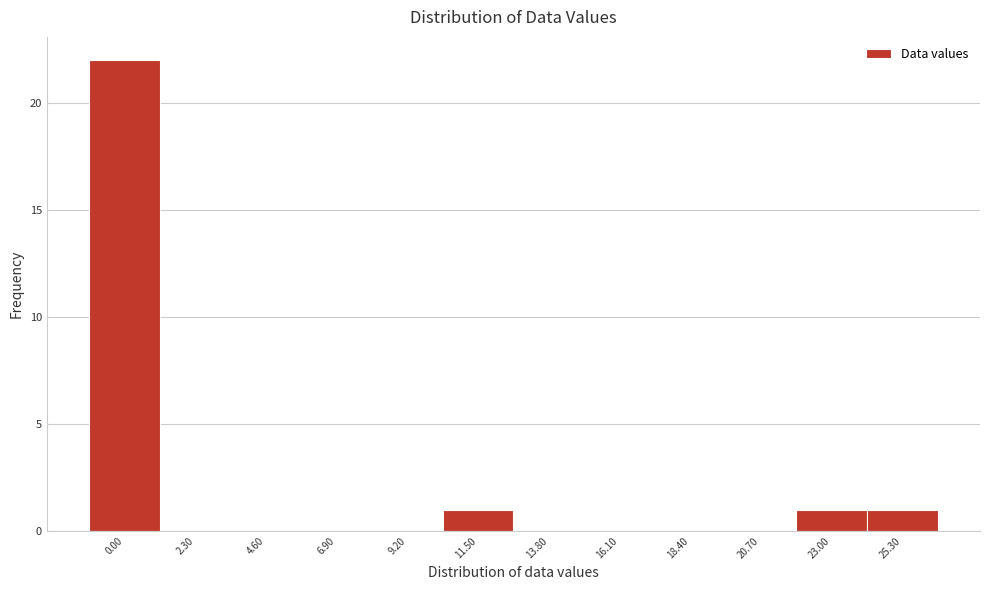

Reading left to right, what are all the values shown in this chart?

0.00=22	2.30=0	4.60=0	6.90=0	9.20=0	11.50=1	13.80=0	16.10=0	18.40=0	20.70=0	23.00=1	25.30=1